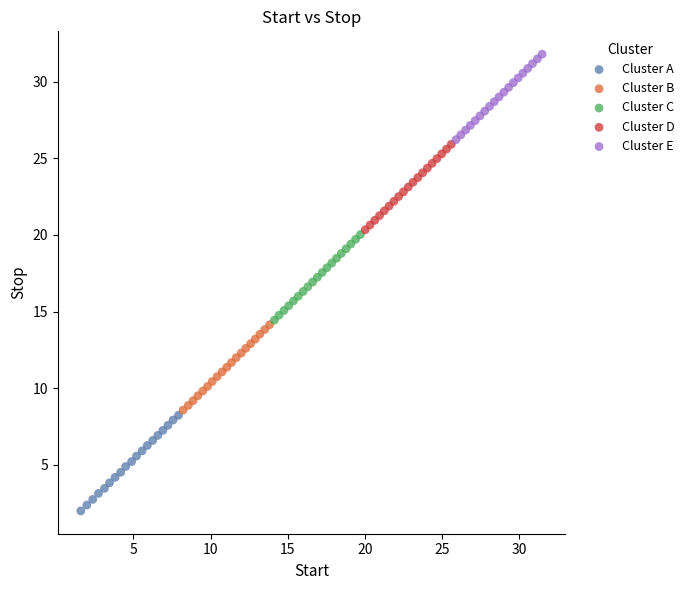

Which series contains the highest Y value?

Cluster E